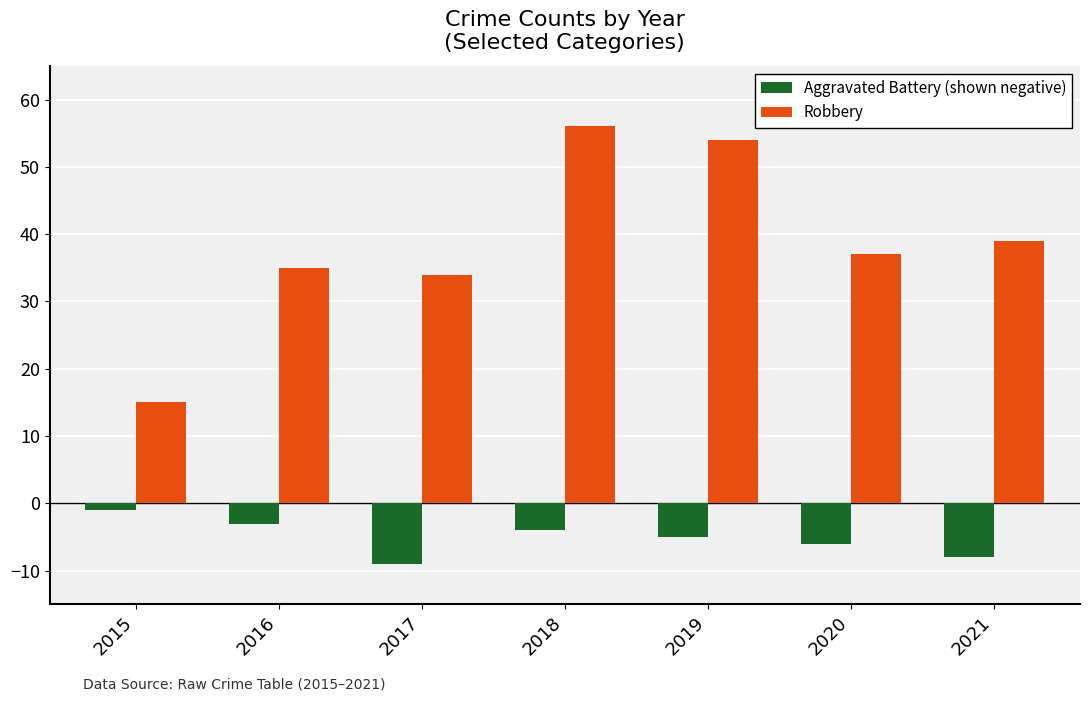

Rank the series by their average value, from lowest to highest.

Aggravated Battery (shown negative), Robbery